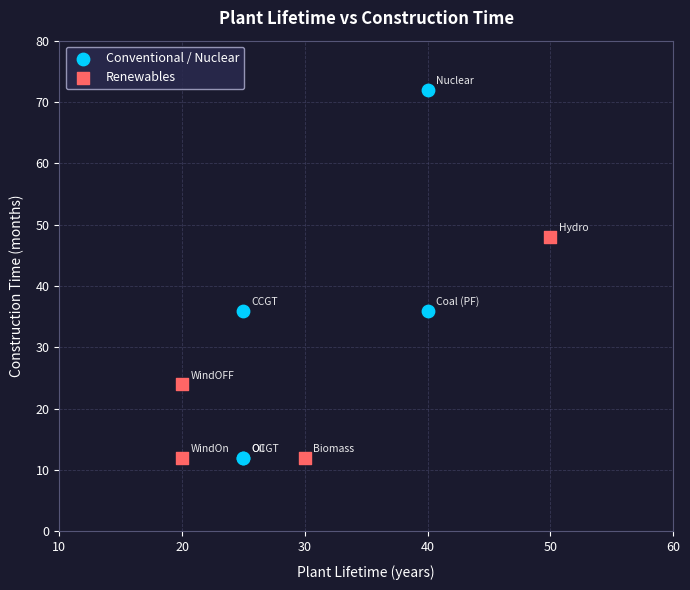

Which series has the widest spread of Y values?

Conventional / Nuclear